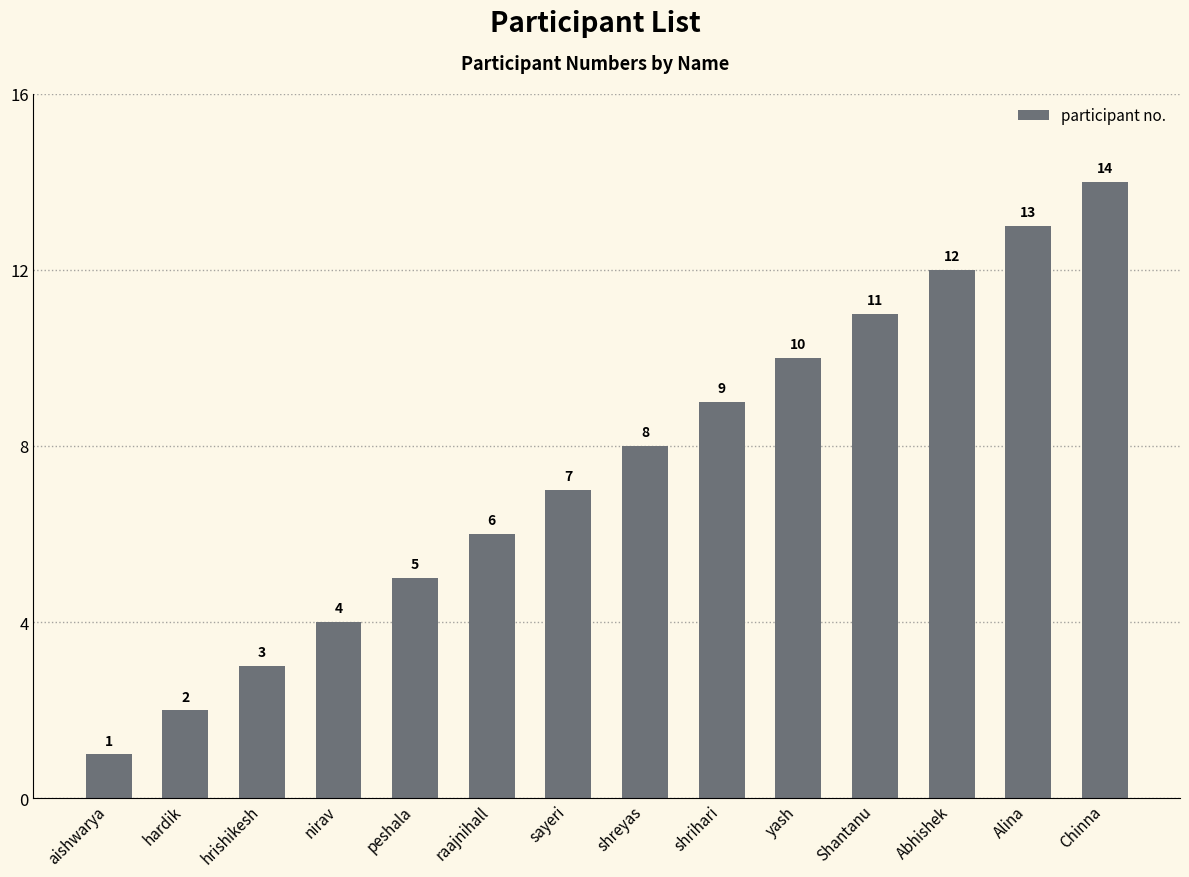

Reading right to left, list all the values displayed in this chart.

14	13	12	11	10	9	8	7	6	5	4	3	2	1